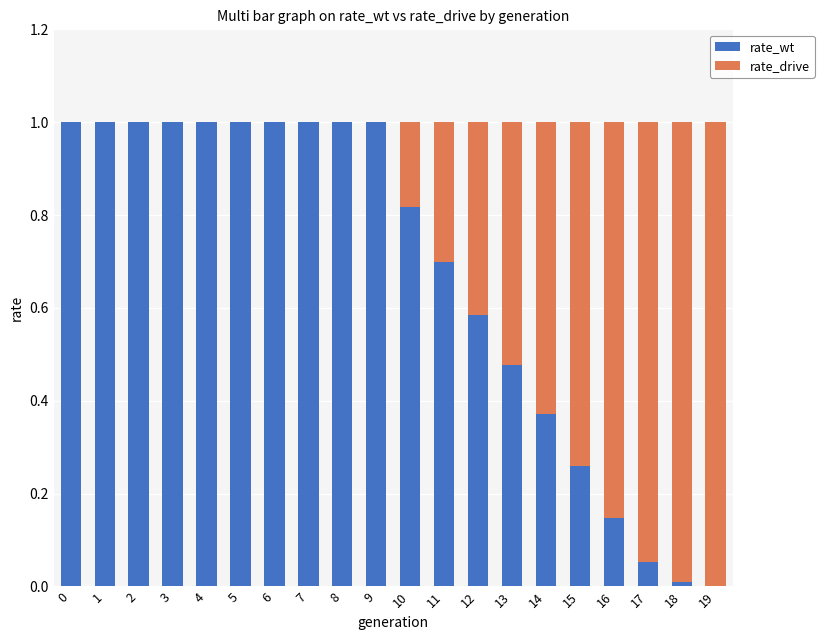

What is the total value across all series at 19?

1.0